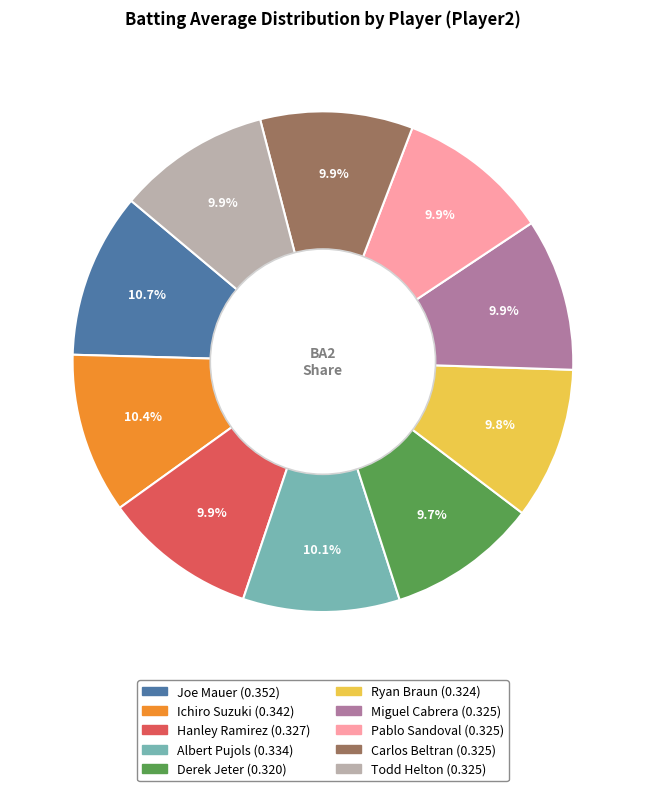

Is there any slice that represents more than half of the pie?

No